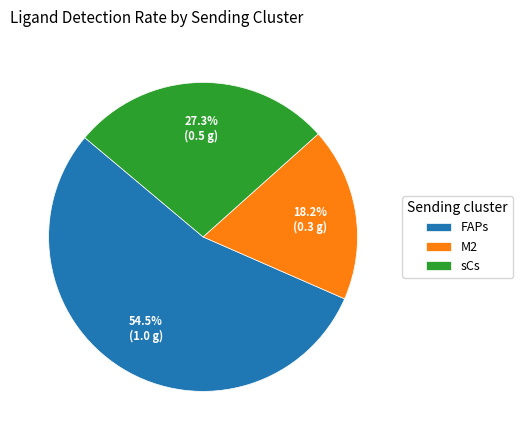

What is the smallest slice in the pie chart?

M2